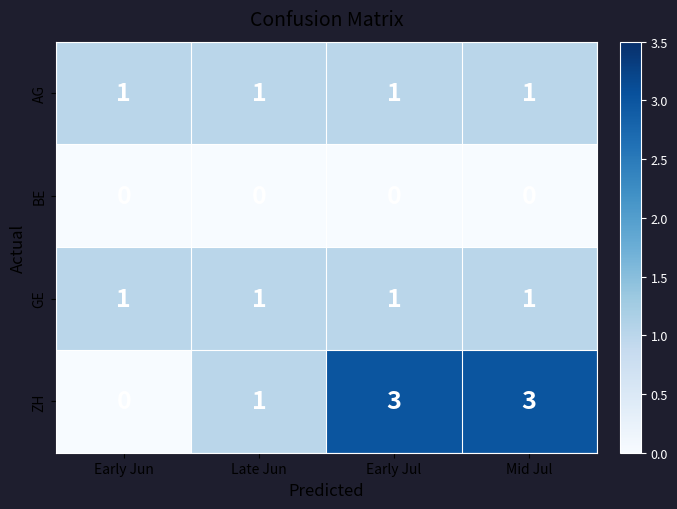

Reading left to right, what are all the values shown in this chart?

AG: Early Jun=1	Late Jun=1	Early Jul=1	Mid Jul=1
BE: Early Jun=0	Late Jun=0	Early Jul=0	Mid Jul=0
GE: Early Jun=1	Late Jun=1	Early Jul=1	Mid Jul=1
ZH: Early Jun=0	Late Jun=1	Early Jul=3	Mid Jul=3